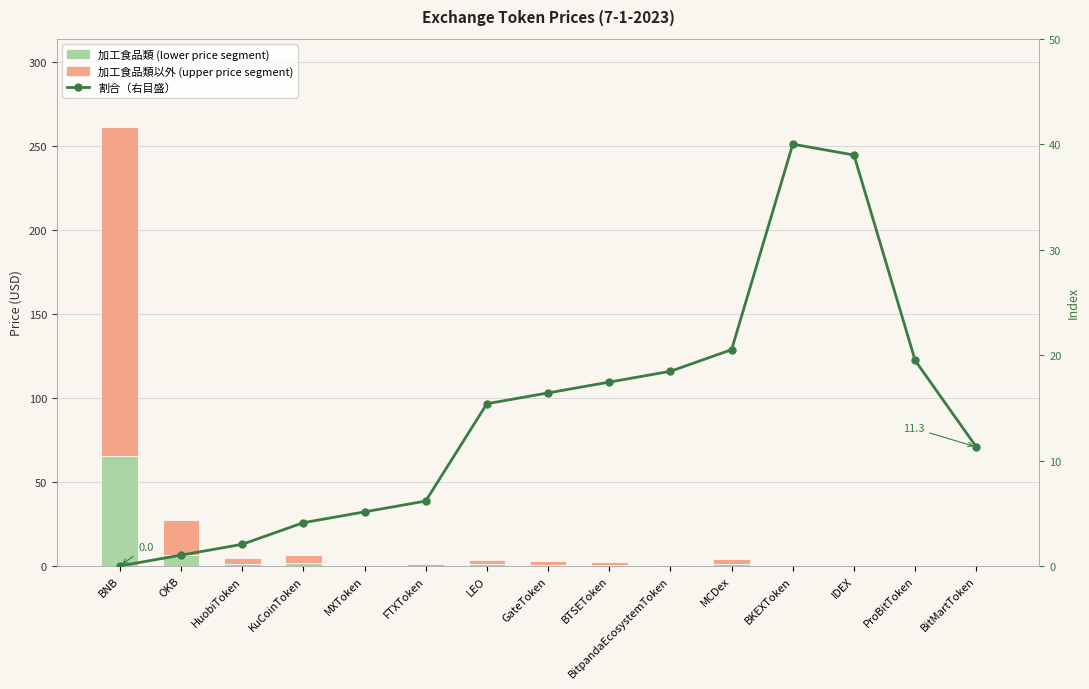

At which category is the sum across all series the highest?

BNB